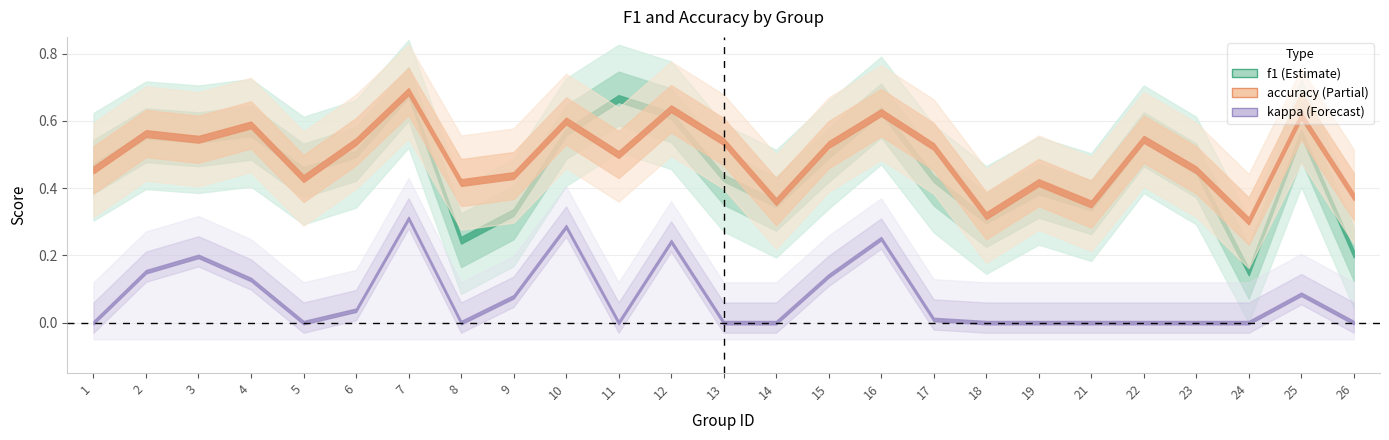

Read the f1 value at 12.

0.6